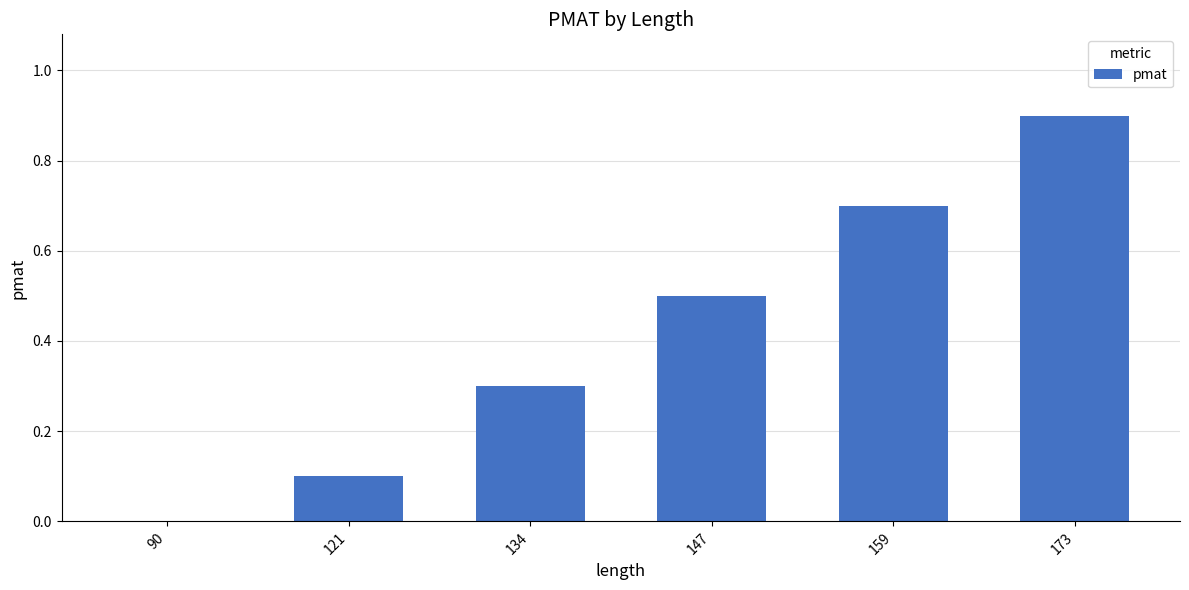

What is the sum of the values at 159 and 121?

0.8